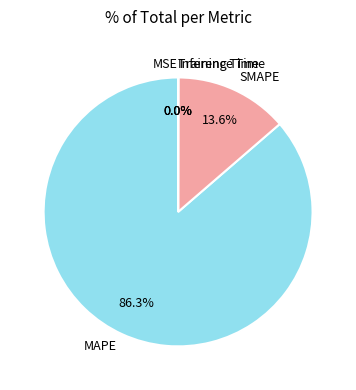

Does any single category account for the majority?

Yes